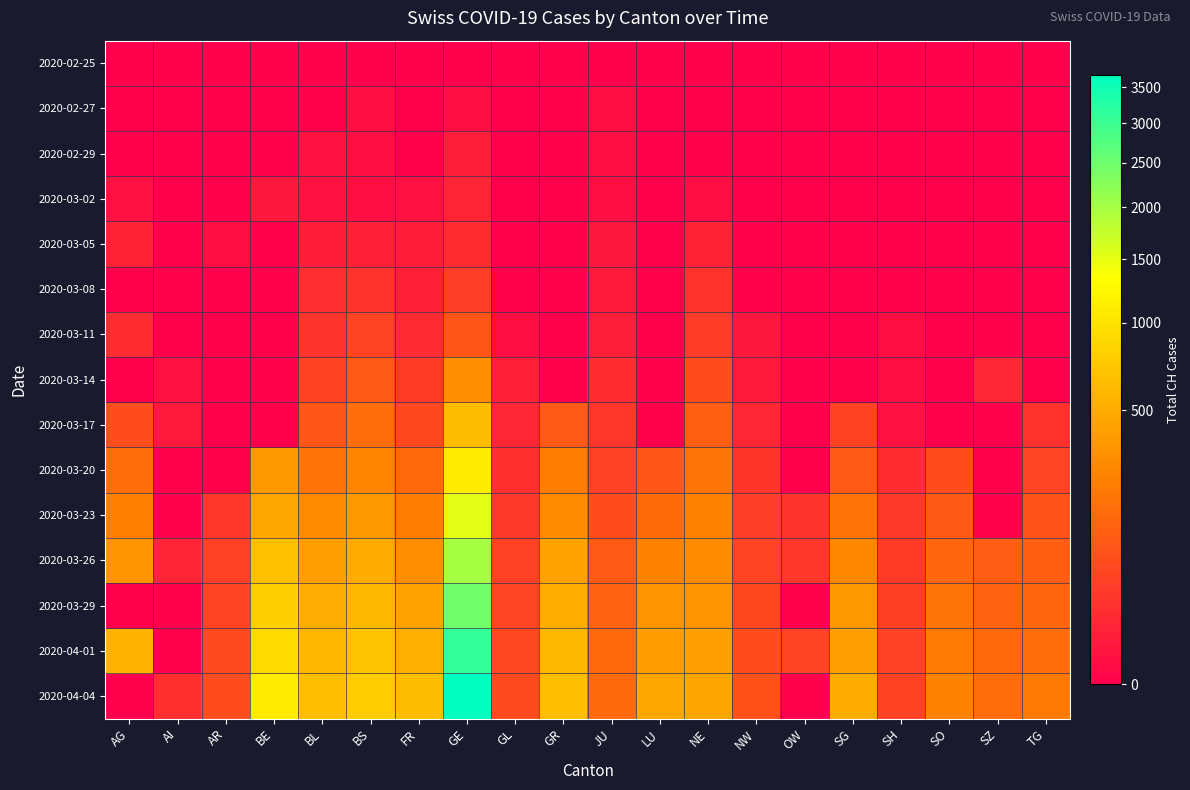

Count the number of data series in this chart.

15